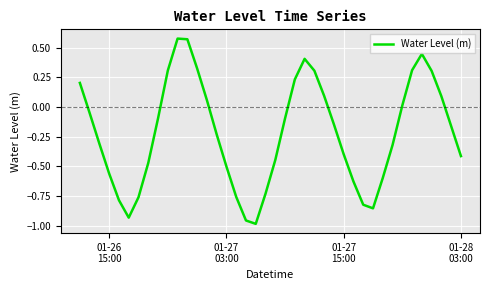

How many values are above zero?

15